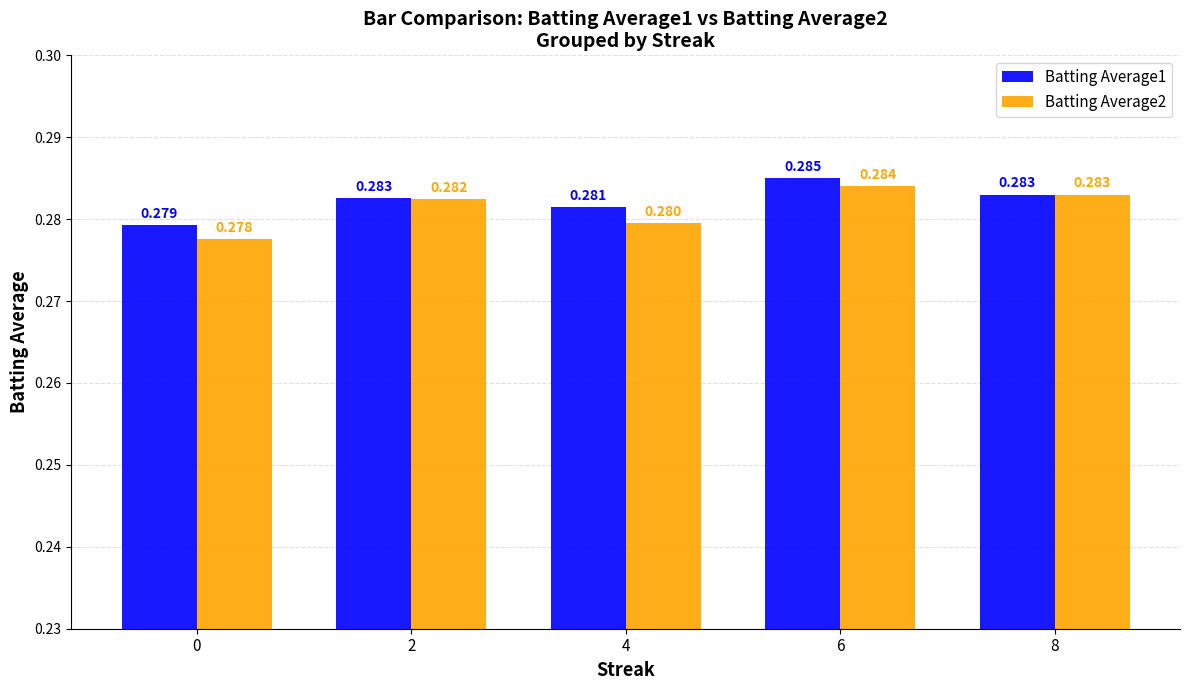

The value of Batting Average1 at 2 is 0.3. True or false?

True